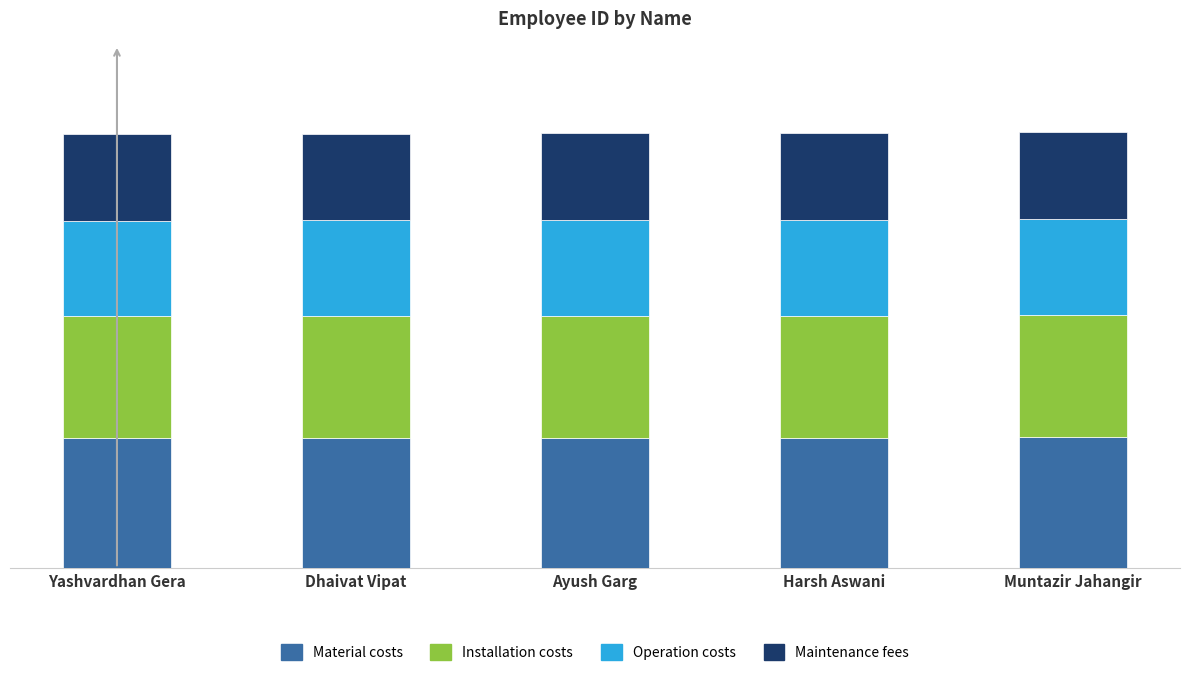

Are the bars horizontal?

No